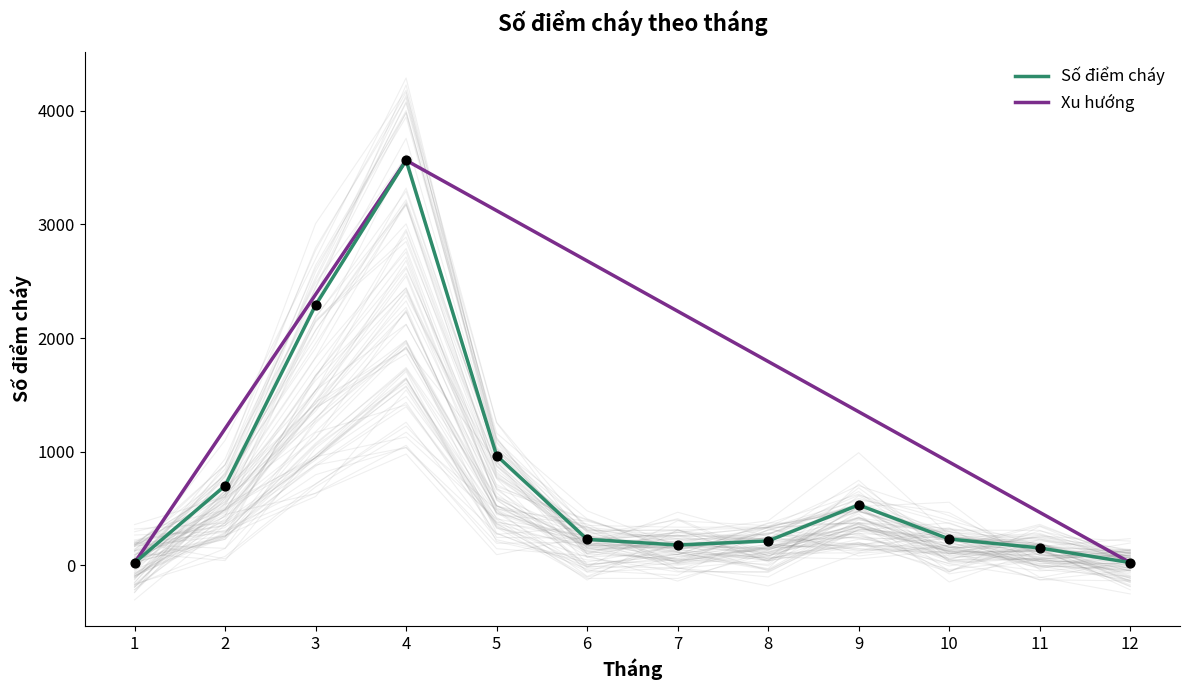

What is the change in value from 4 to 7?

-3388